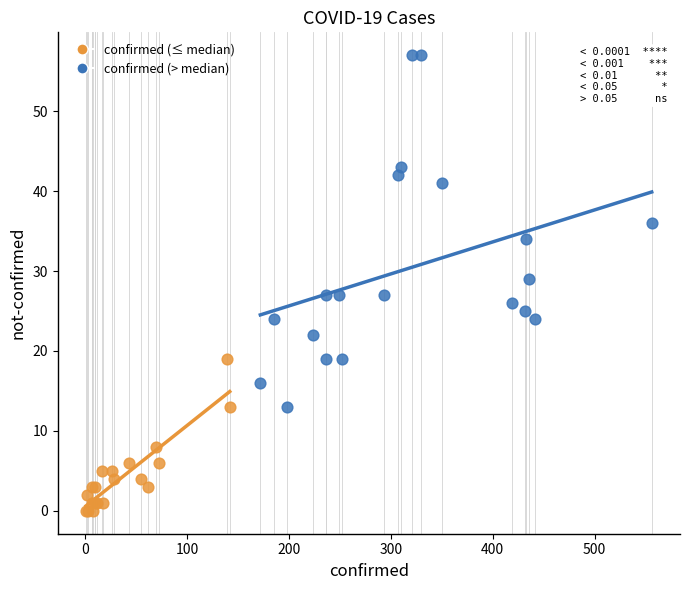

Which series contains the highest Y value?

confirmed (> median)